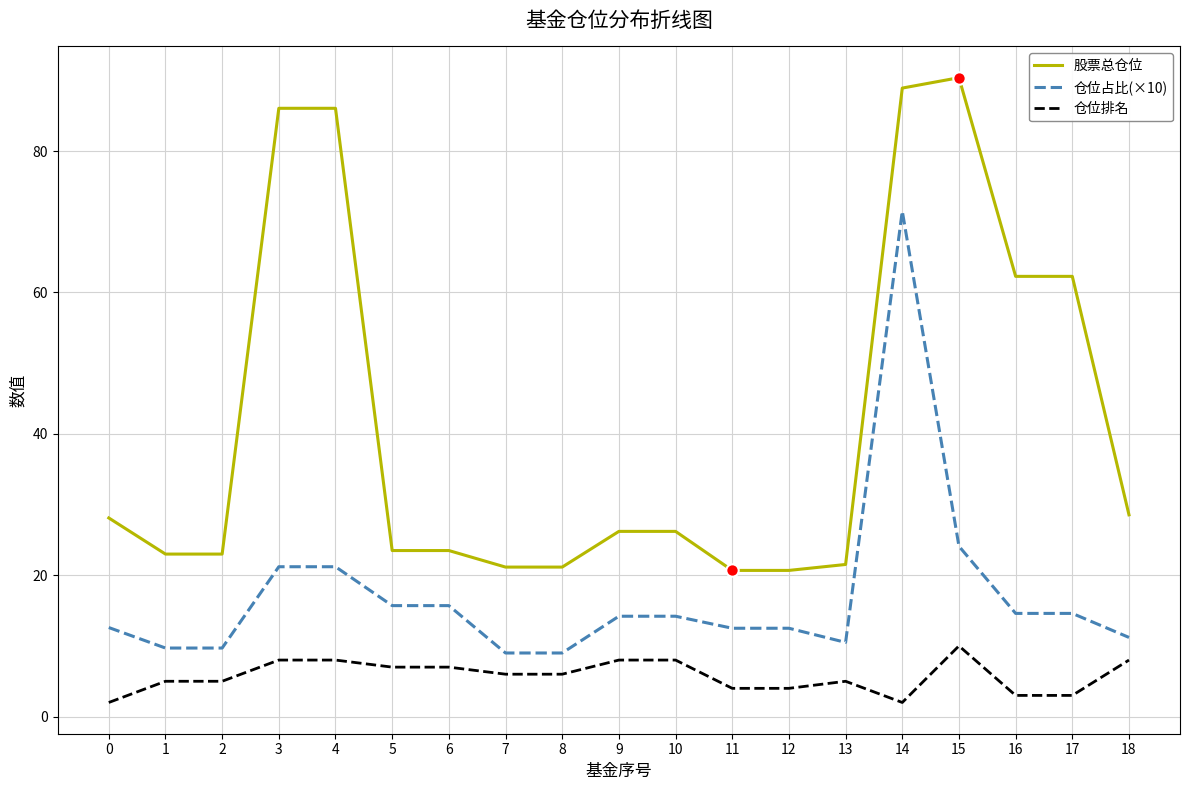

What is the total value across all series at 17?

79.9